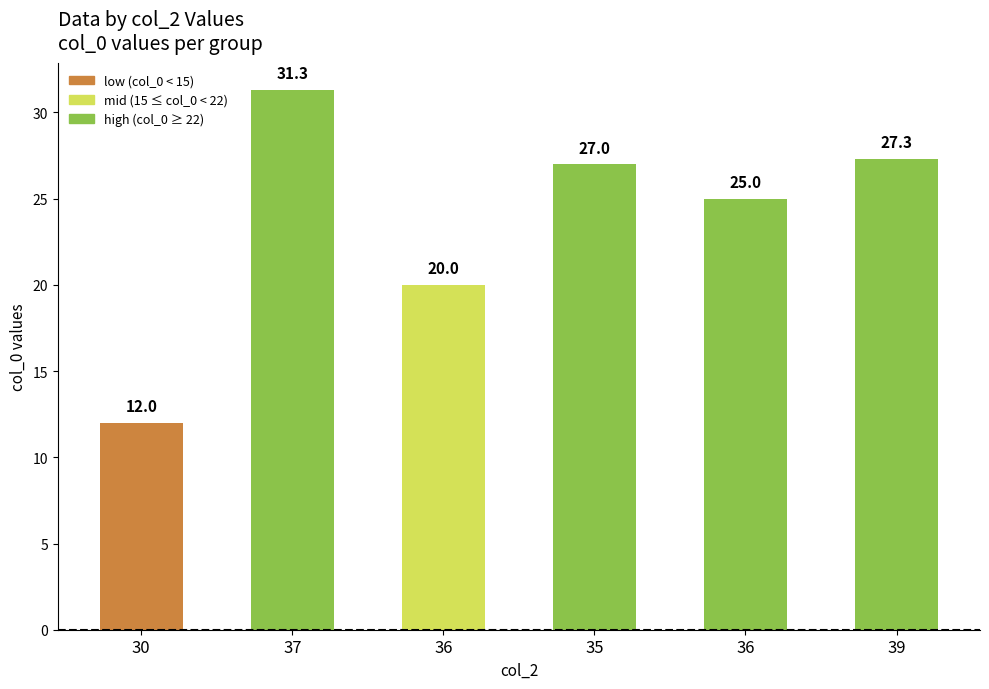

Rank the categories by value from lowest to highest.

30, 36, 36, 35, 39, 37